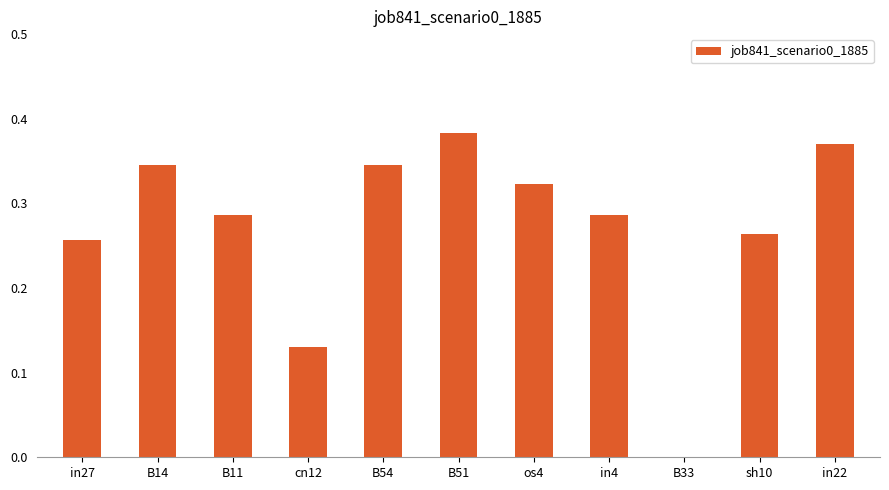

Which has a higher value, B33 or in27?

in27